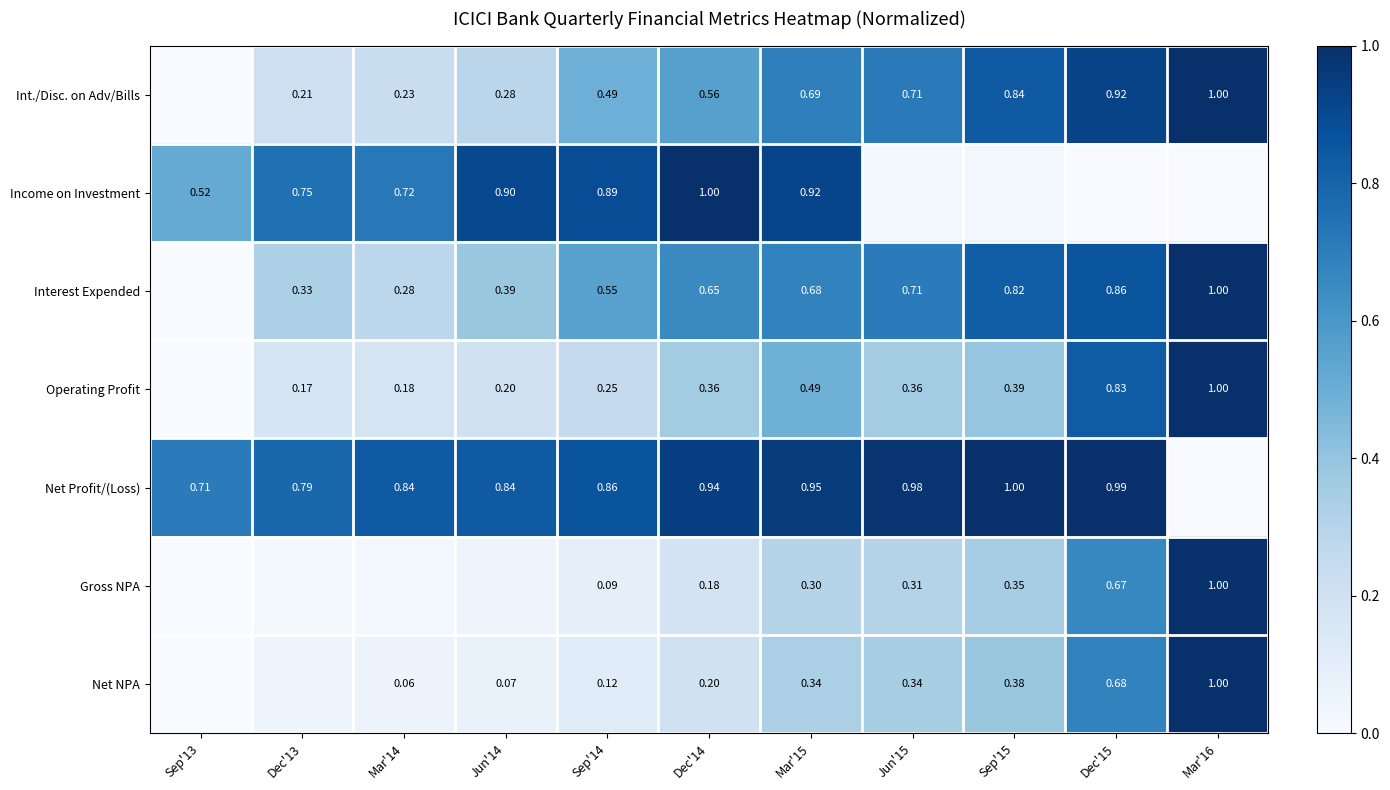

Is the value of Int./Disc. on Adv/Bills at Dec'15 greater than the value of Gross NPA at Dec'14?

Yes